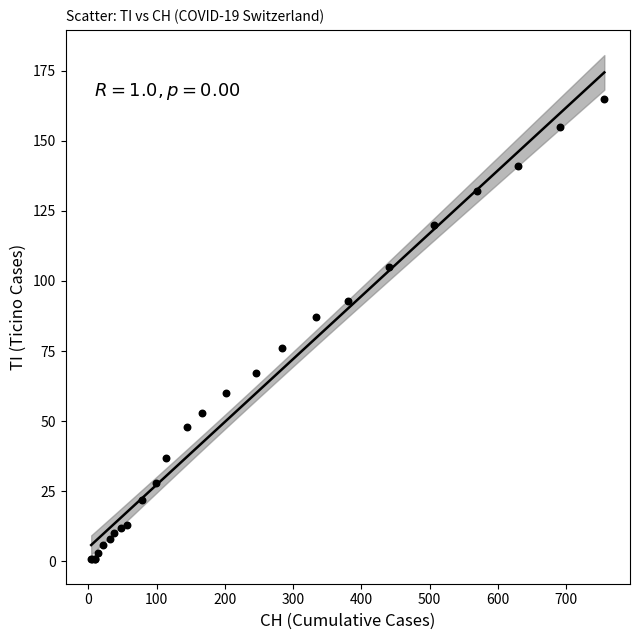

What Y value in the scatter plot is closest to 83?

87